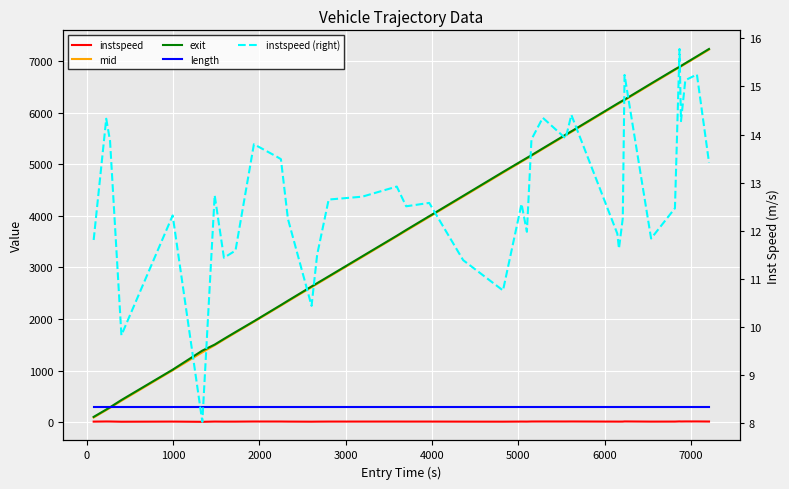

Which series has the largest total across all categories?

exit